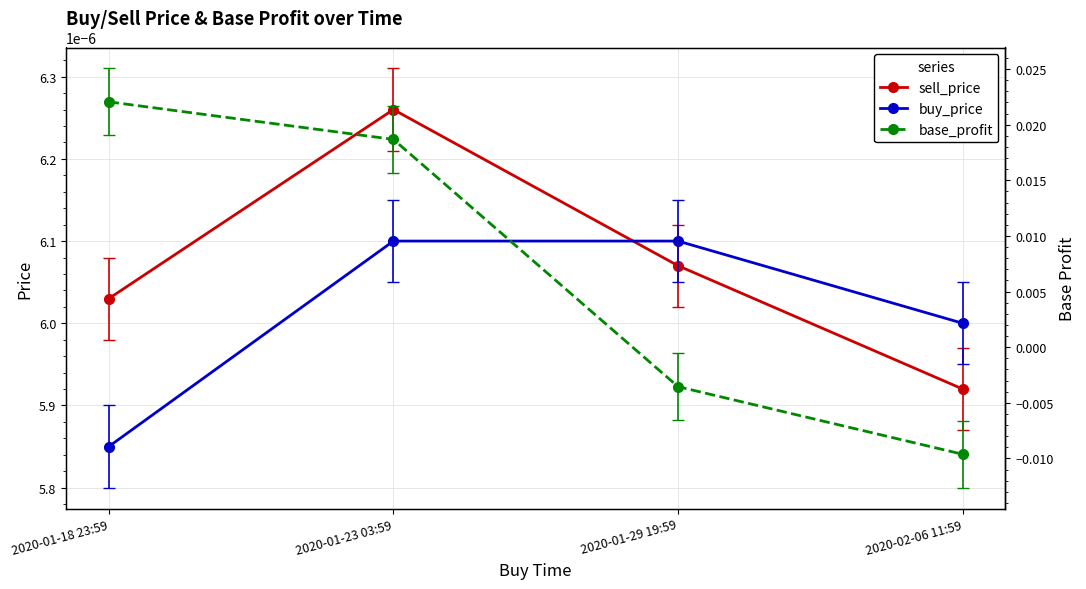

How many lines are shown in the chart?

3